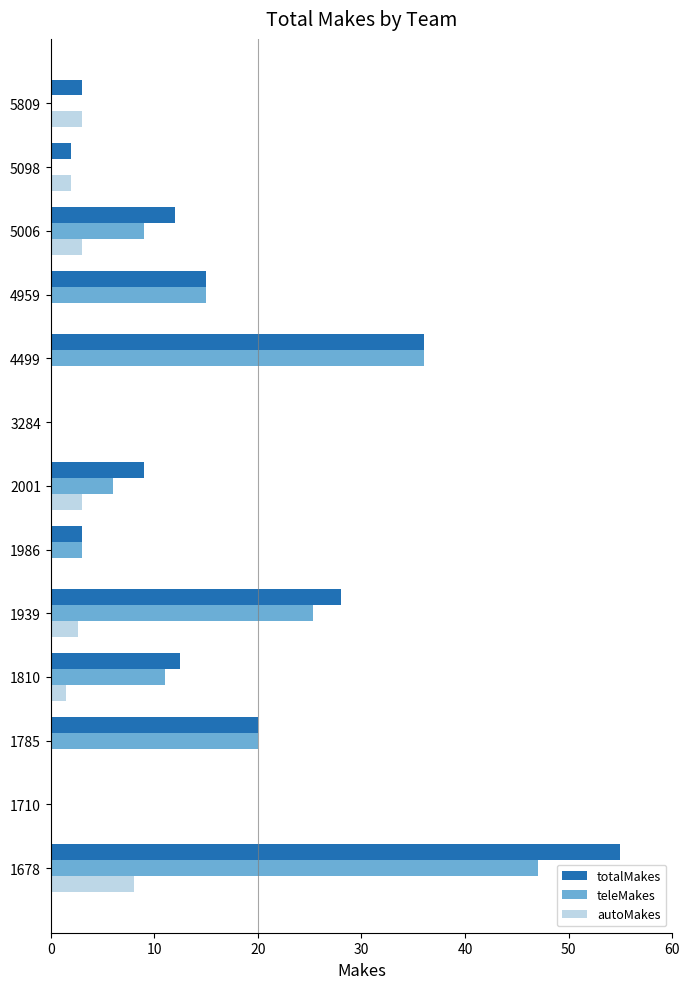

What is the total value across all series at 5098?

4.0